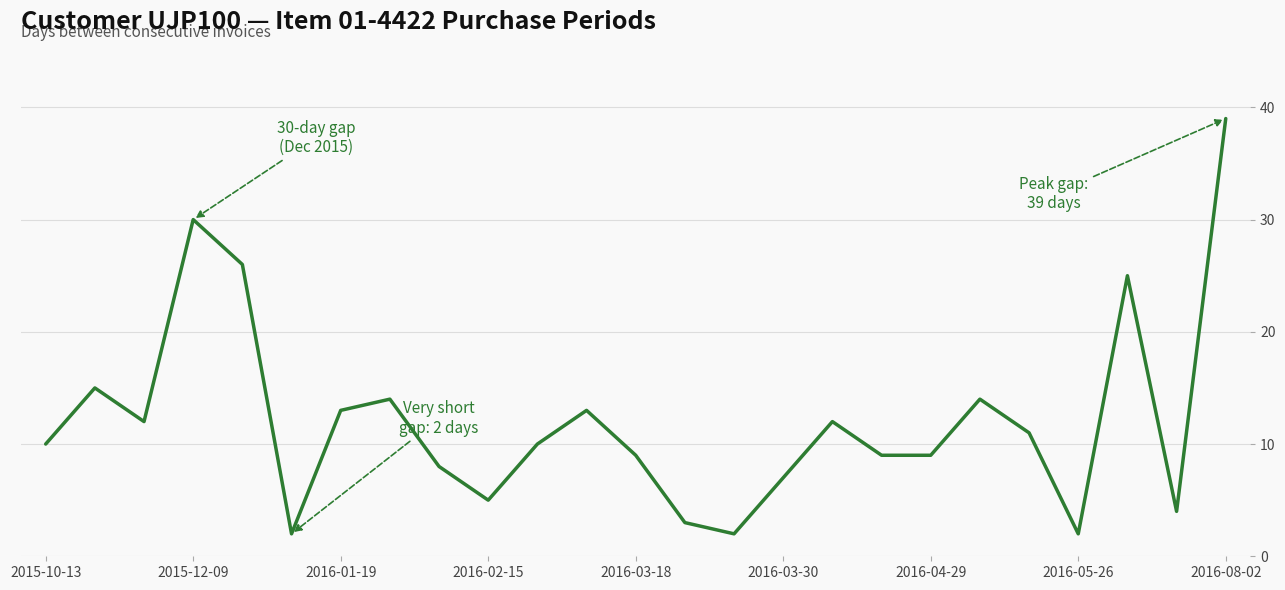

Reading right to left, extract all data points from this chart.

39	4	25	2	11	14	9	9	12	7	2	3	9	13	10	5	8	14	13	2	26	30	12	15	10